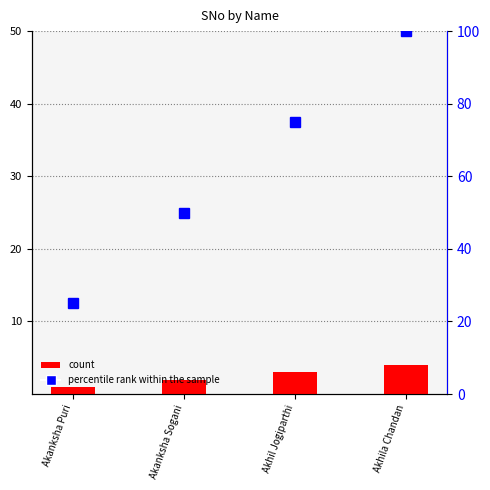

Reading left to right, extract all data points from this chart.

SNo: Akanksha Puri=1	Akanksha Sogani=2	Akhil Jogiparthi=3	Akhila Chandan=4
percentile rank within the sample: Akanksha Puri=25	Akanksha Sogani=50	Akhil Jogiparthi=75	Akhila Chandan=100